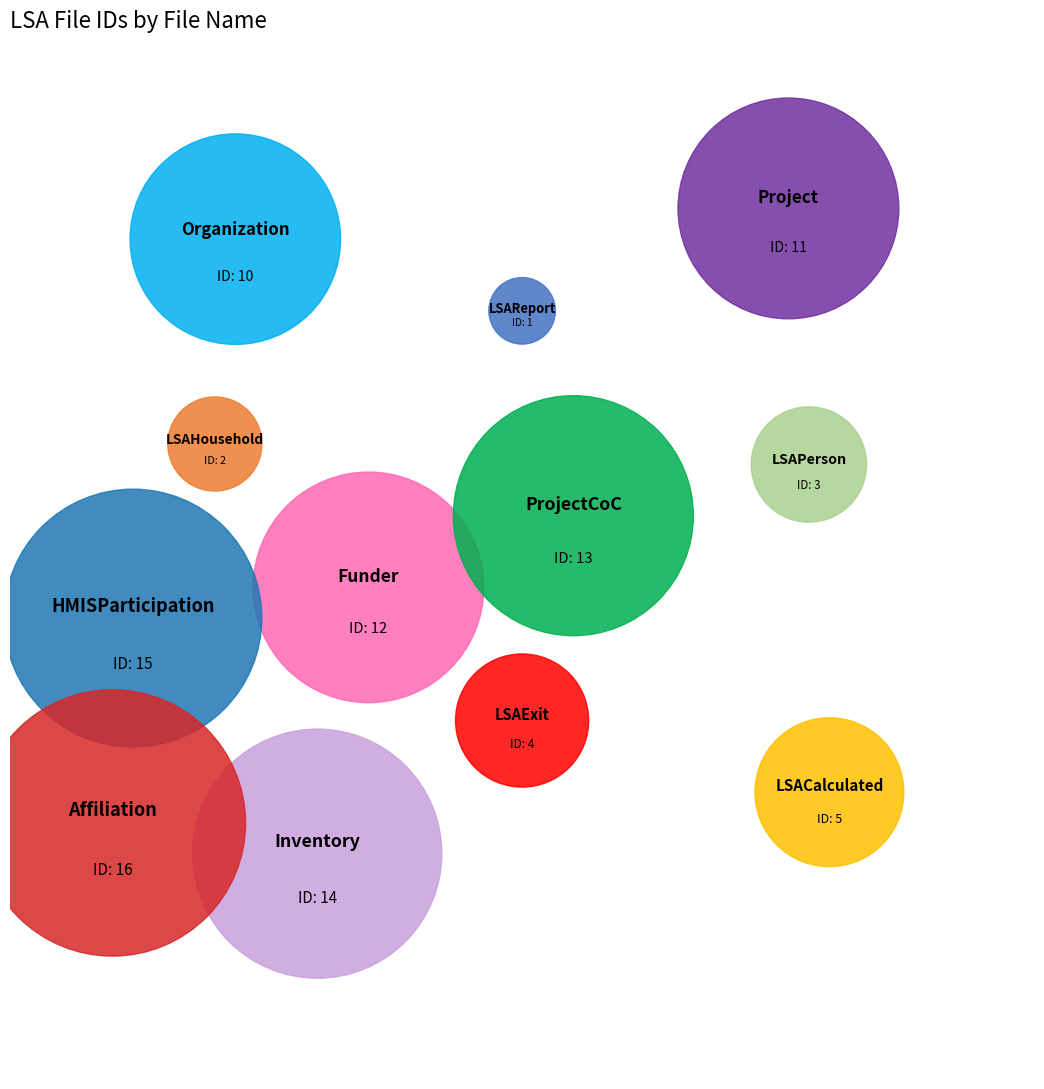

To the nearest percent, what portion does Funder represent?

11%